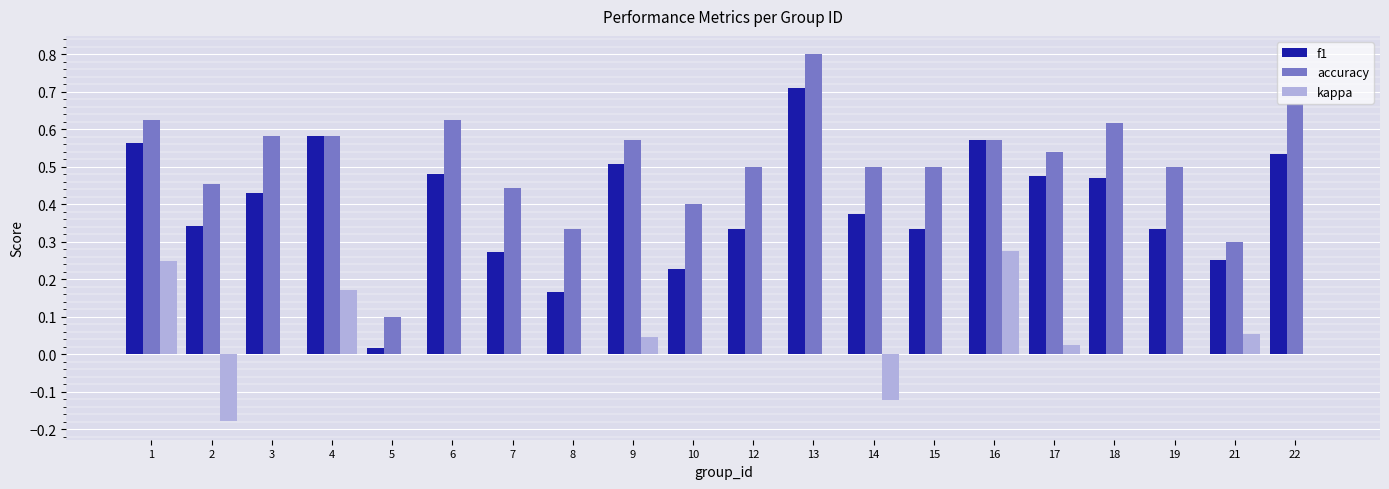

The value of f1 at 19 is 0.2. True or false?

False